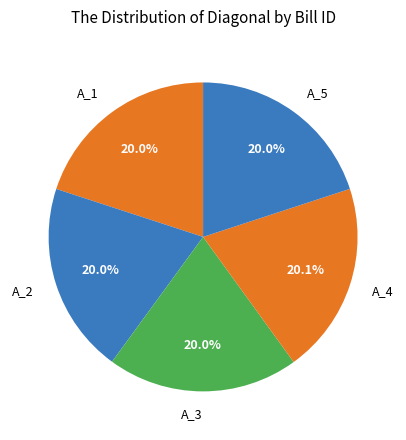

Combined, do A_4 and A_3 account for over 50%?

No